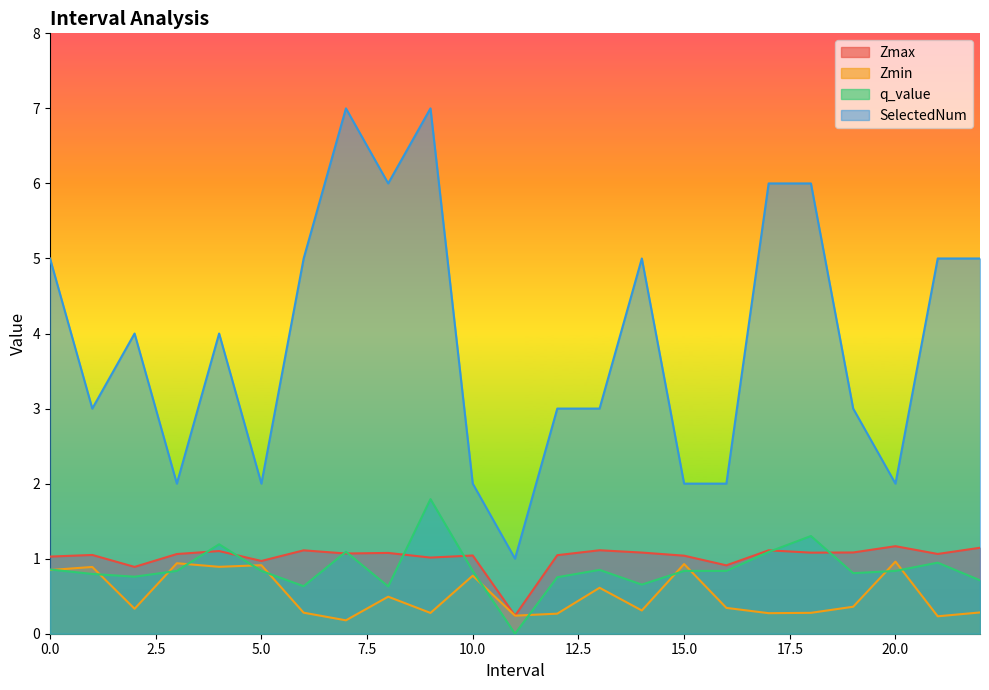

What is the label of the 13th point from the right?

10.0